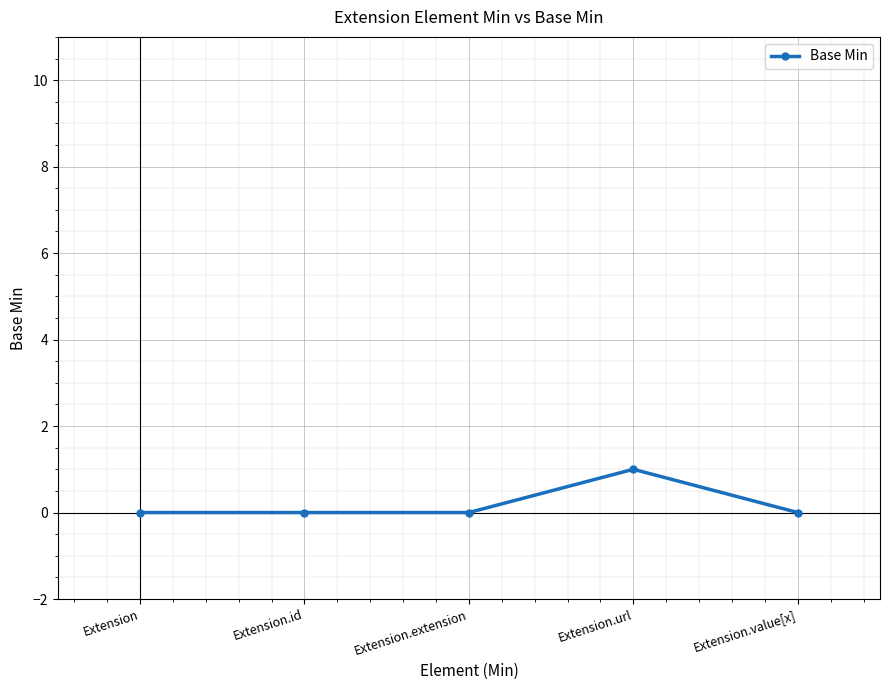

Is it true that the value at Extension.id is 0?

True